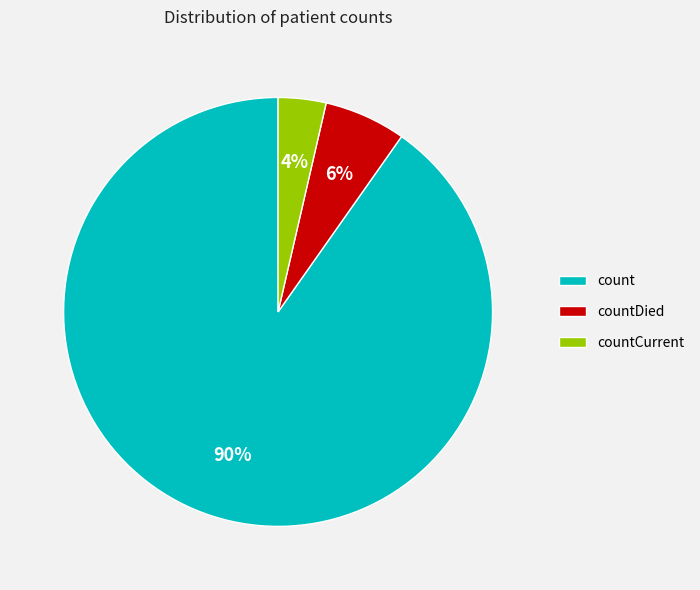

Which category accounts for the majority?

count